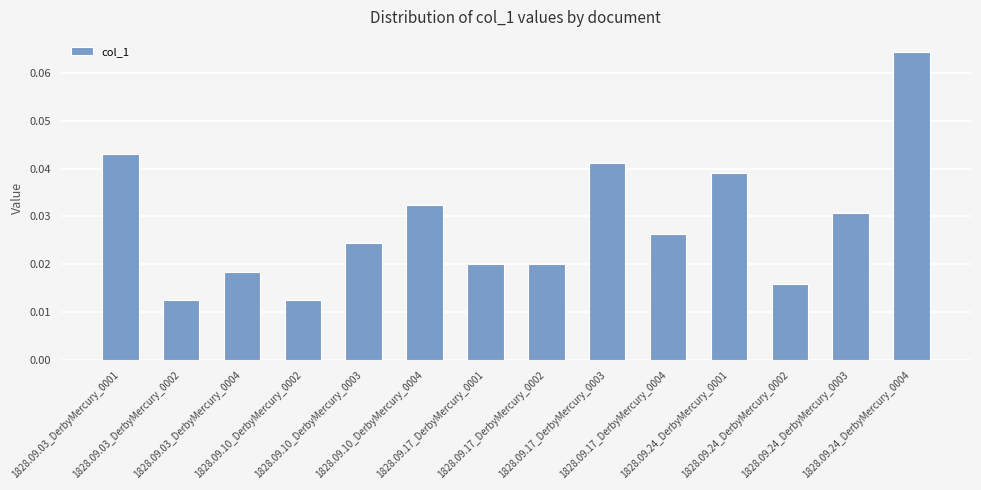

Reading left to right, what are all the values shown in this chart?

1828.09.03_DerbyMercury_0001=0.0	1828.09.03_DerbyMercury_0002=0.0	1828.09.03_DerbyMercury_0004=0.0	1828.09.10_DerbyMercury_0002=0.0	1828.09.10_DerbyMercury_0003=0.0	1828.09.10_DerbyMercury_0004=0.0	1828.09.17_DerbyMercury_0001=0.0	1828.09.17_DerbyMercury_0002=0.0	1828.09.17_DerbyMercury_0003=0.0	1828.09.17_DerbyMercury_0004=0.0	1828.09.24_DerbyMercury_0001=0.0	1828.09.24_DerbyMercury_0002=0.0	1828.09.24_DerbyMercury_0003=0.0	1828.09.24_DerbyMercury_0004=0.1